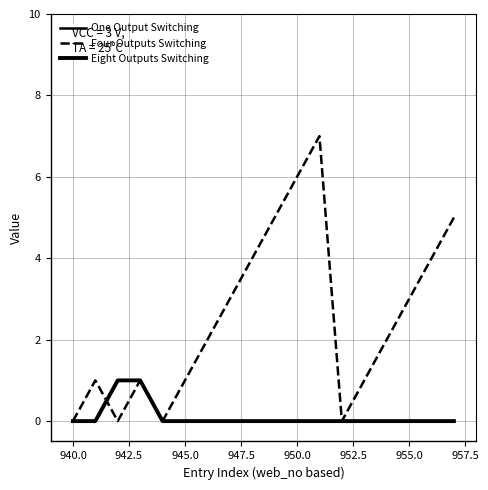

Does the chart have visible grid lines?

Yes